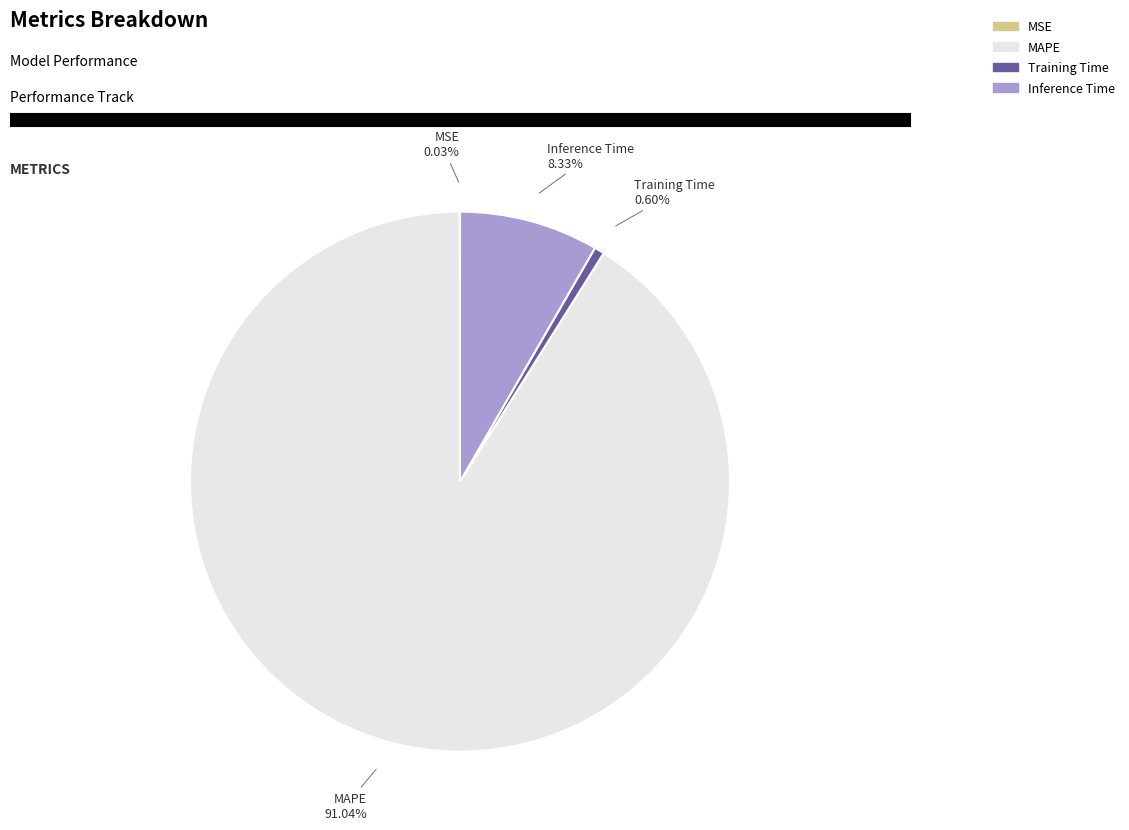

What is the largest slice in the pie chart?

MAPE